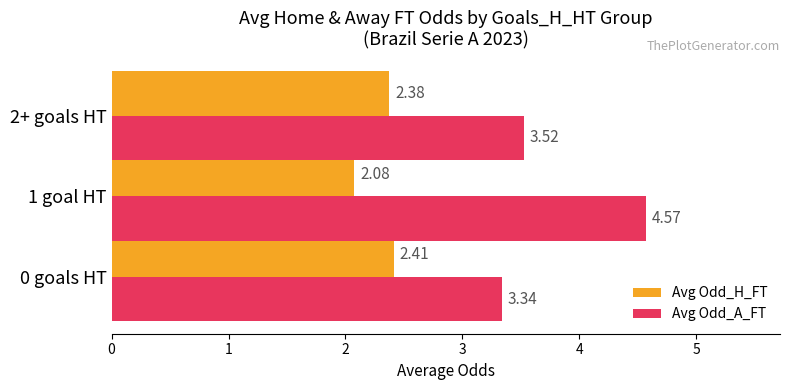

Which label corresponds to the largest value in the chart?

1 goal HT